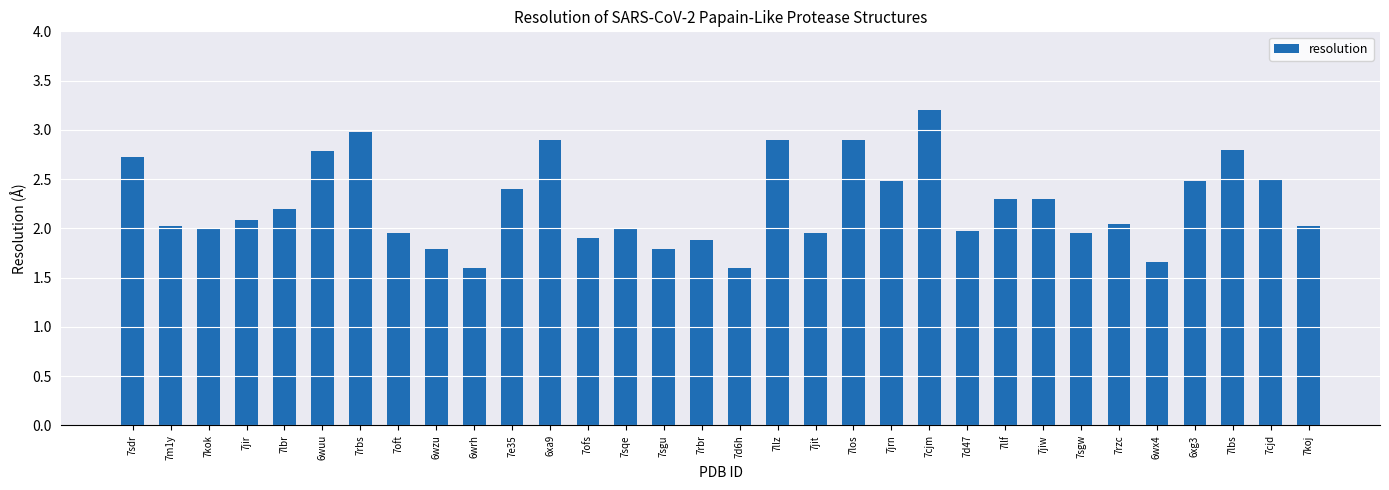

What value does the data have at 7jiw?

2.3